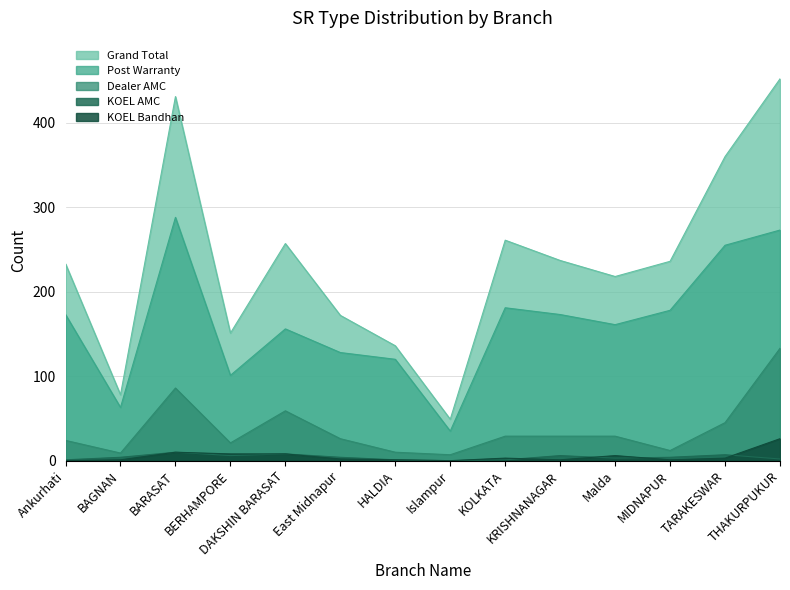

The Dealer AMC series shows 45 at TARAKESWAR. True or false?

True